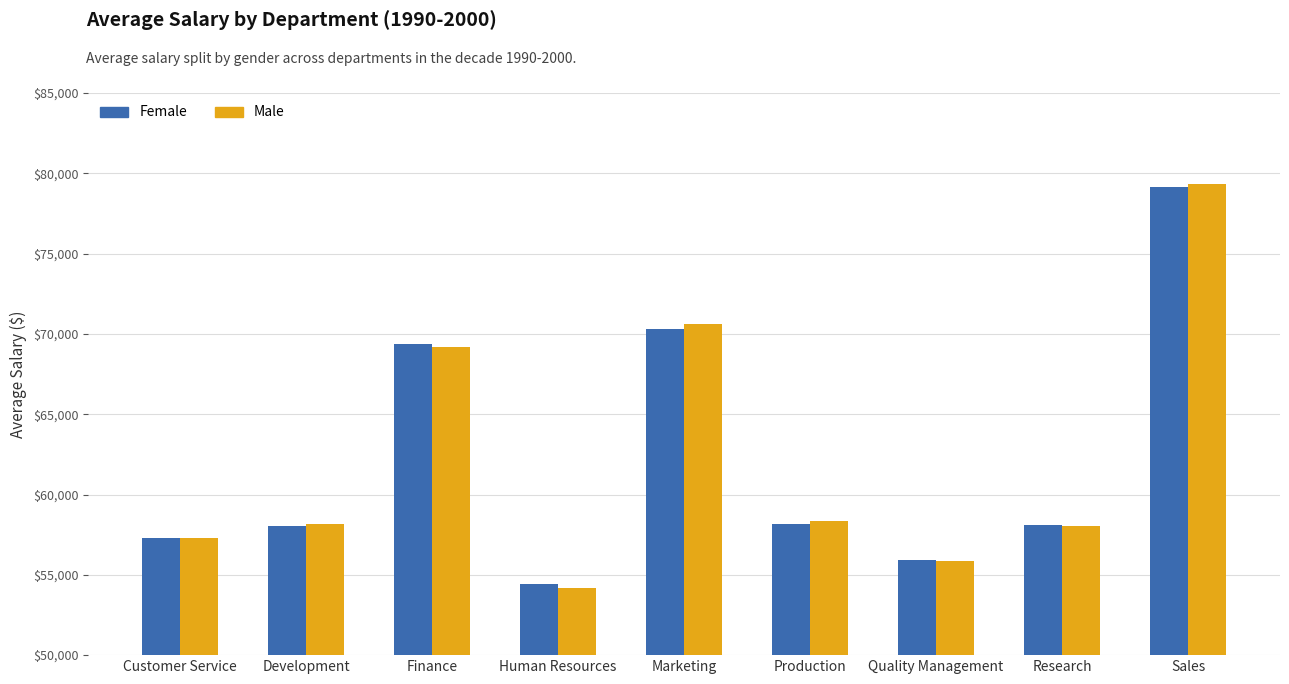

What is the total value across all series at Human Resources?

108609.1